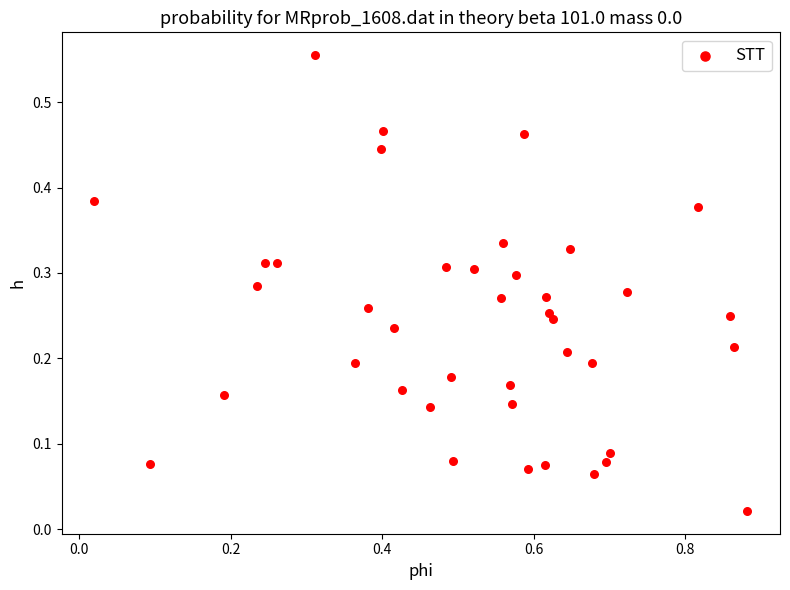

What is the range of X values (max minus min)?

0.9